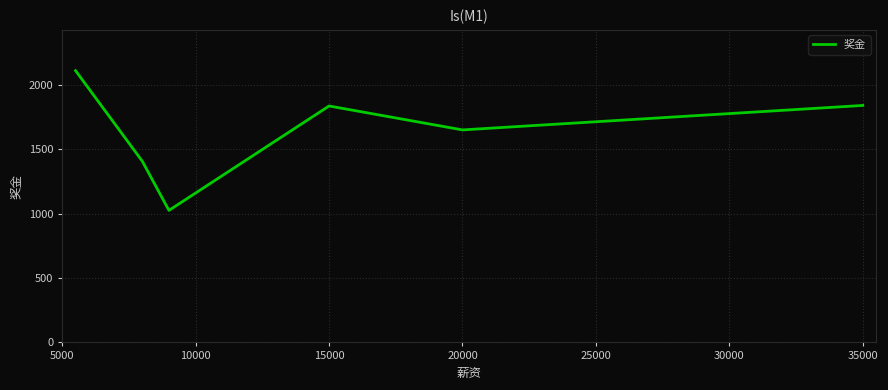

What is the average value?

1644.6